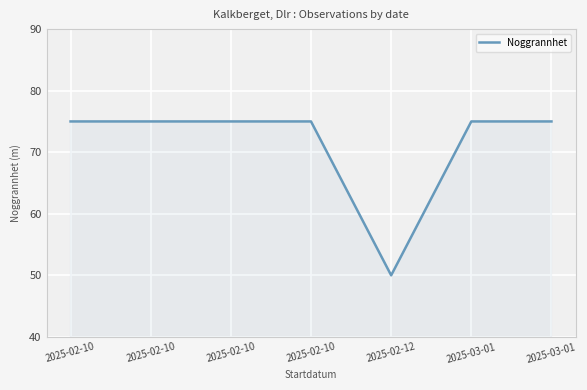

Reading left to right, list all the values displayed in this chart.

75	75	75	75	50	75	75